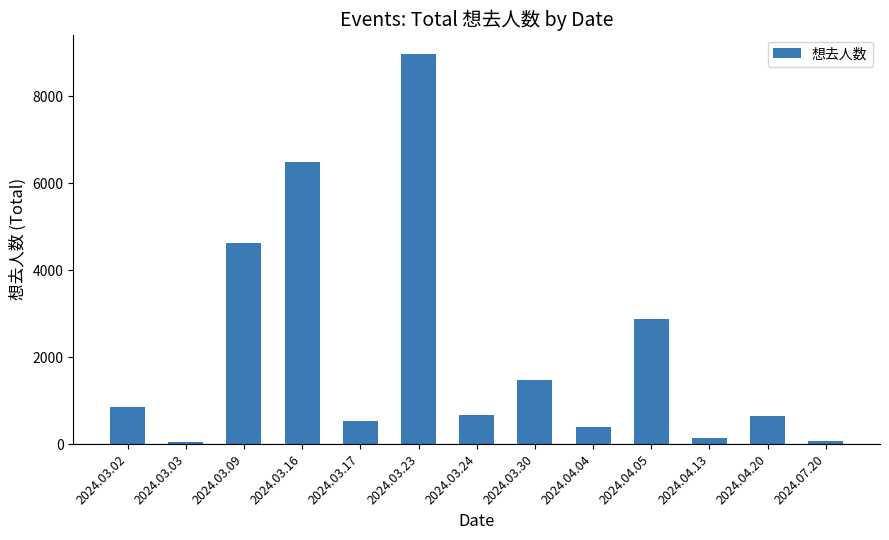

Is it true that the value at 2024.03.03 is 52?

True